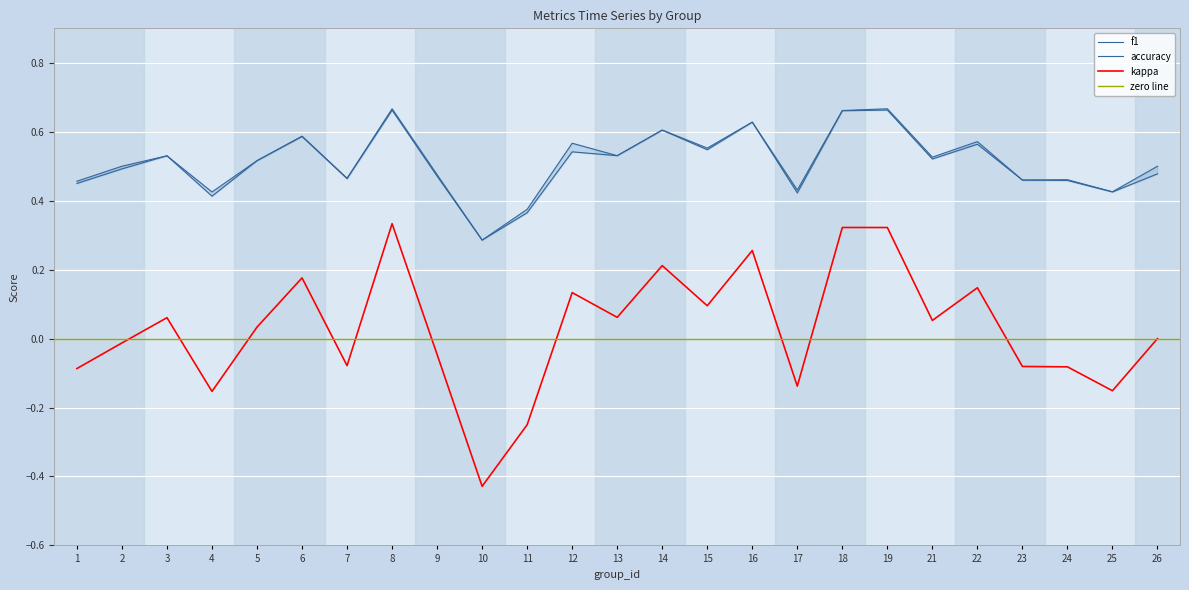

True or false: accuracy and f1 cross at least once.

True